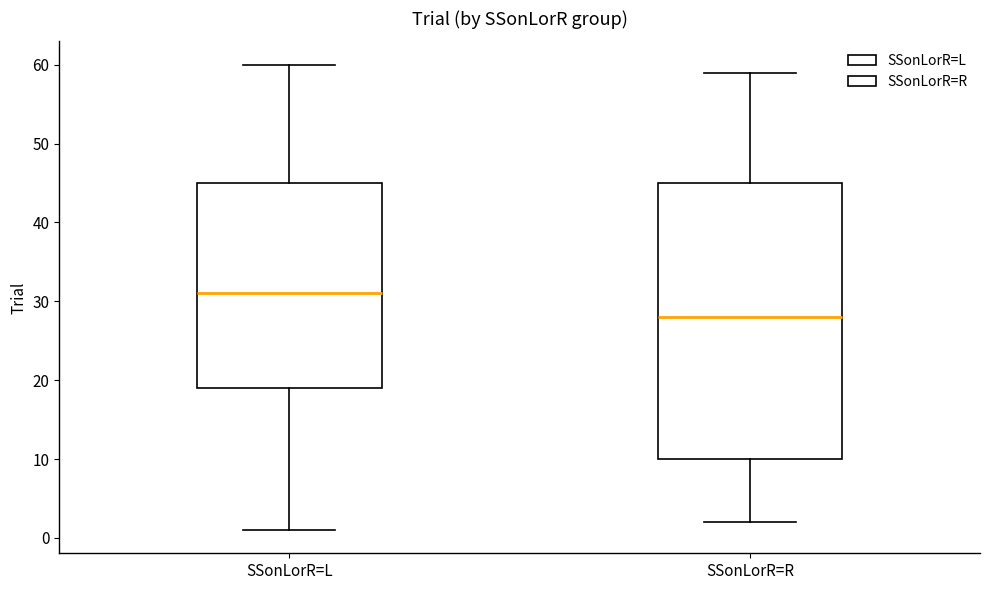

Where does the median line of the box for SSonLorR=L sit on the y-axis? The values are not printed on the chart, so give them approximately, as read against the axis.

31